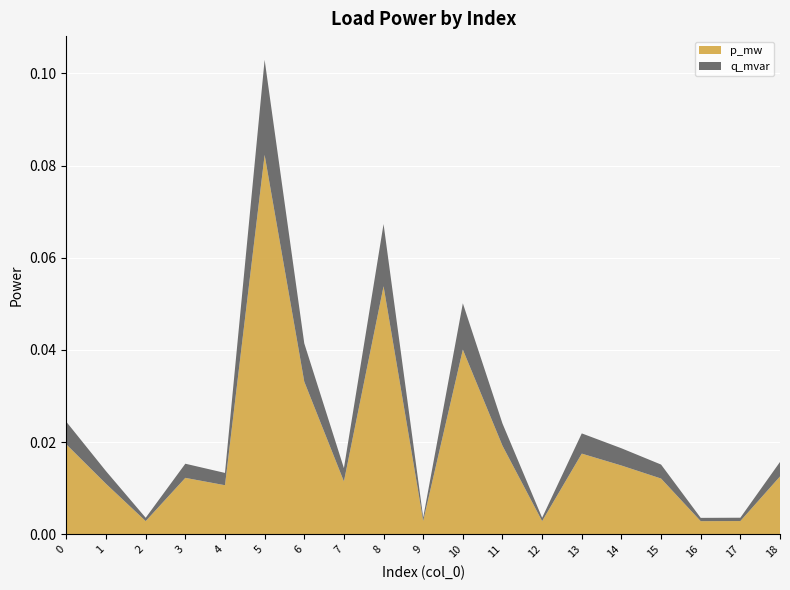

Reading left to right, what are all the values shown in this chart?

p_mw: 0.0	0.0	0.0	0.0	0.0	0.1	0.0	0.0	0.1	0.0	0.0	0.0	0.0	0.0	0.0	0.0	0.0	0.0	0.0
q_mvar: 0.0	0.0	0.0	0.0	0.0	0.0	0.0	0.0	0.0	0.0	0.0	0.0	0.0	0.0	0.0	0.0	0.0	0.0	0.0